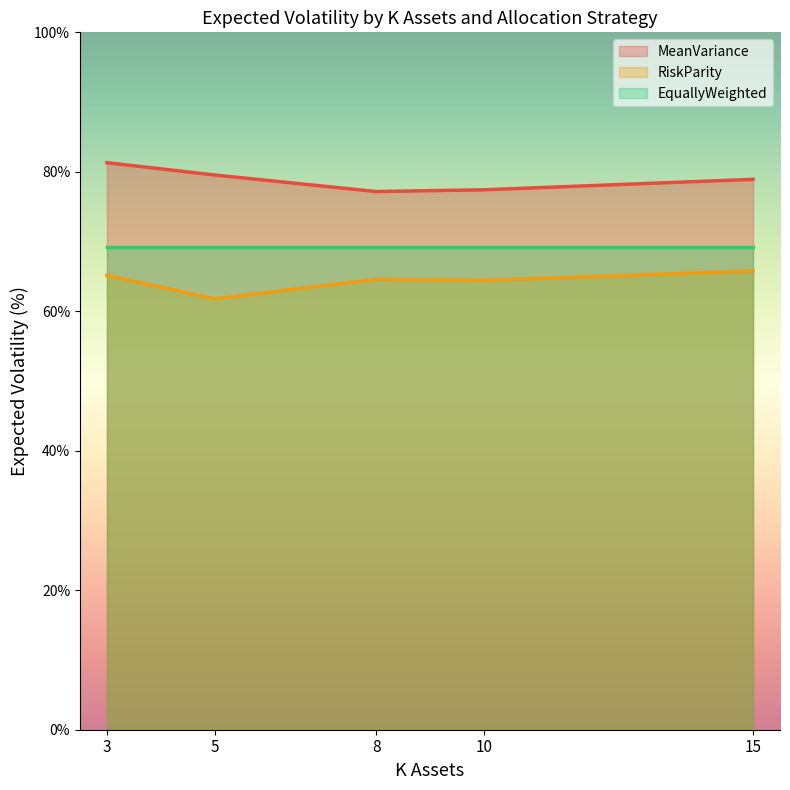

List the series in order of their overall mean, lowest first.

RiskParity, EquallyWeighted, MeanVariance